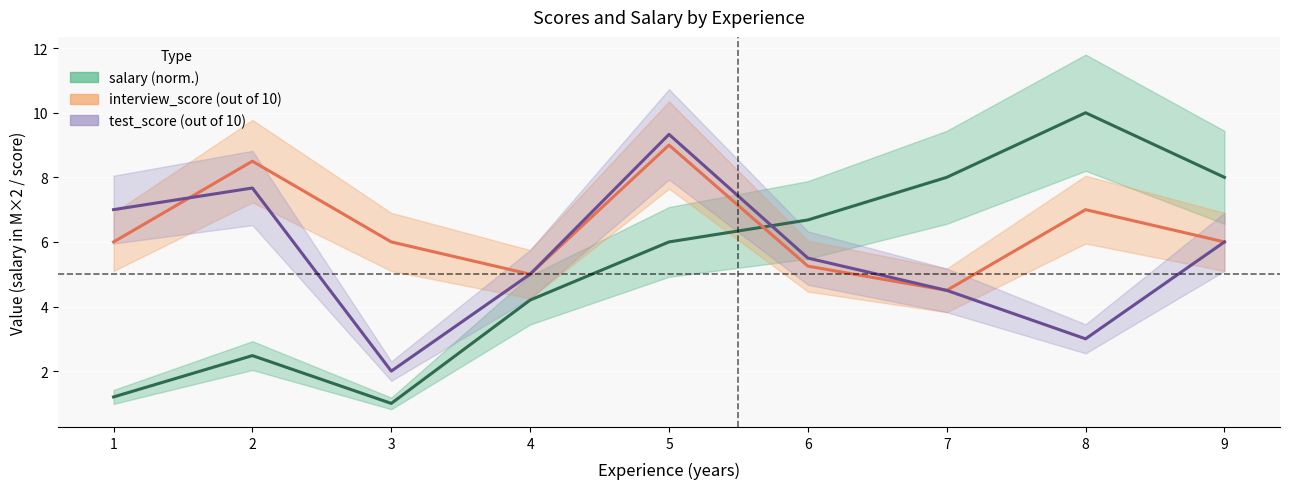

How many data points in salary are less than 6?

4